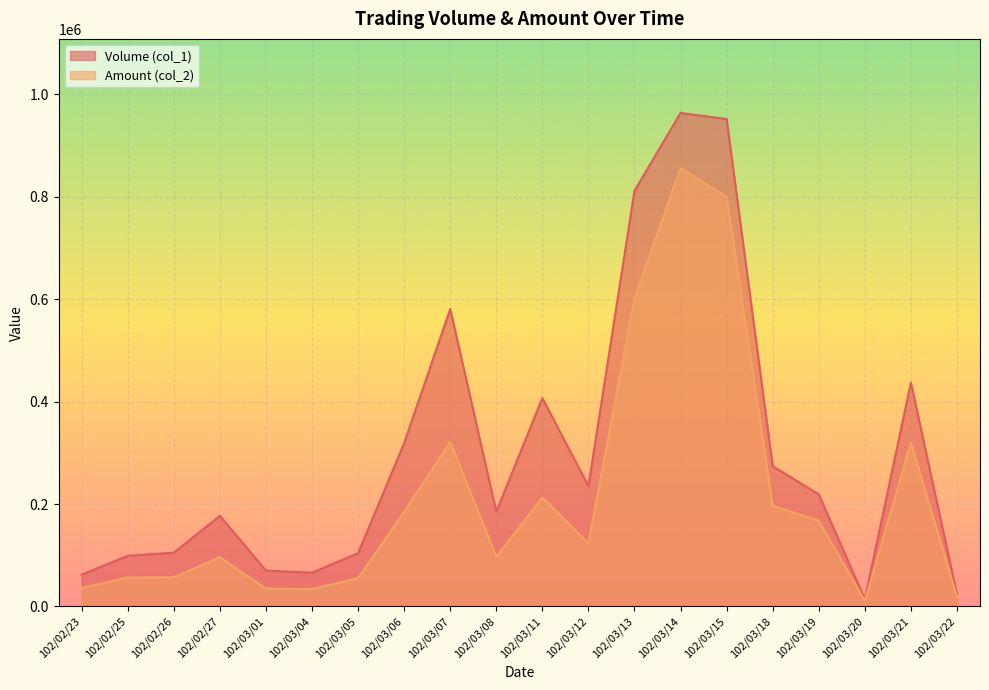

Which series has the largest total across all categories?

Volume (col_1)